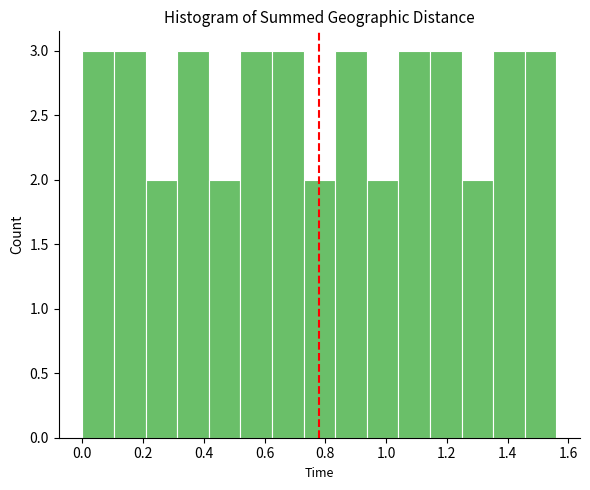

How tall is the bar that spans 0.104 to 0.208 on the x-axis? Neither the bar edges nor the heights are printed on the chart, so give them approximately, as read against the axes.

3